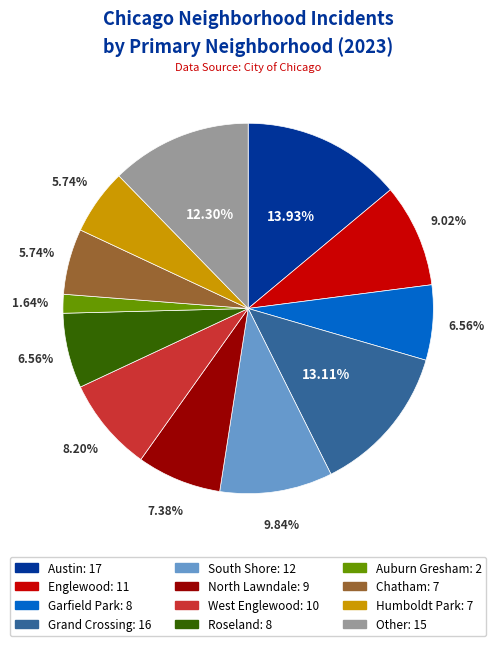

Is Austin the majority of the pie?

No